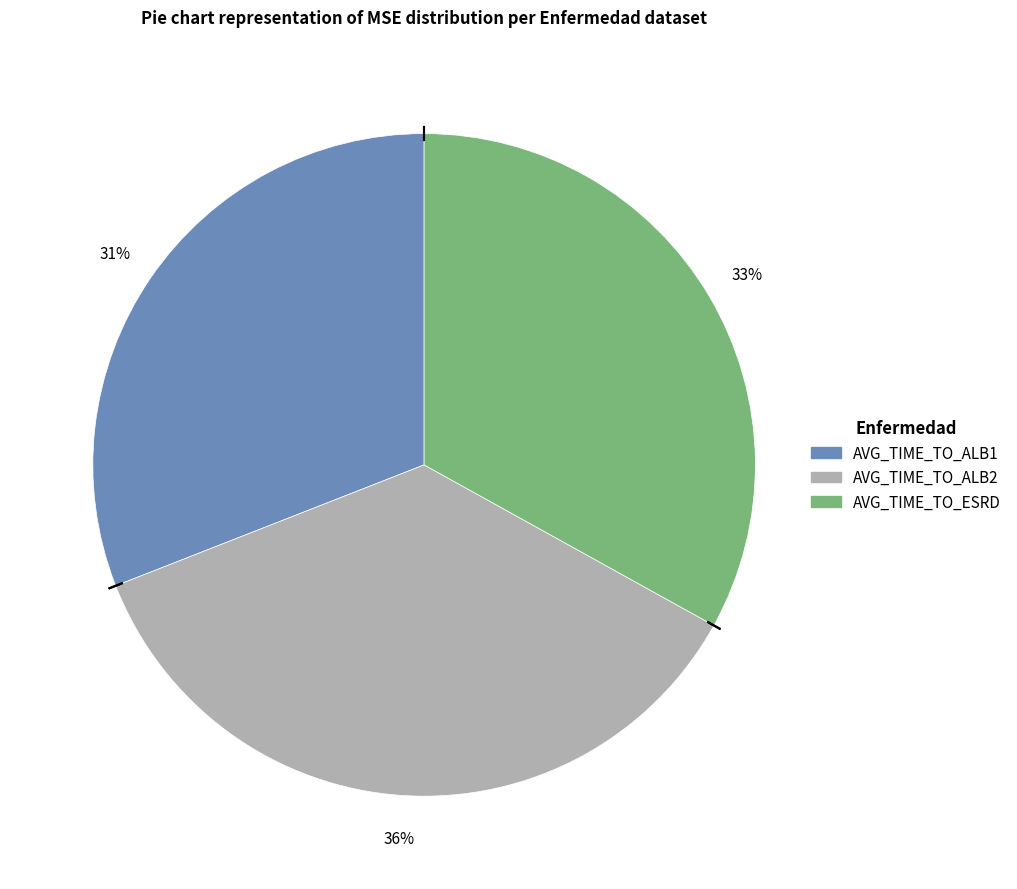

Do AVG_TIME_TO_ALB2 and AVG_TIME_TO_ESRD together represent more than half of the pie?

Yes